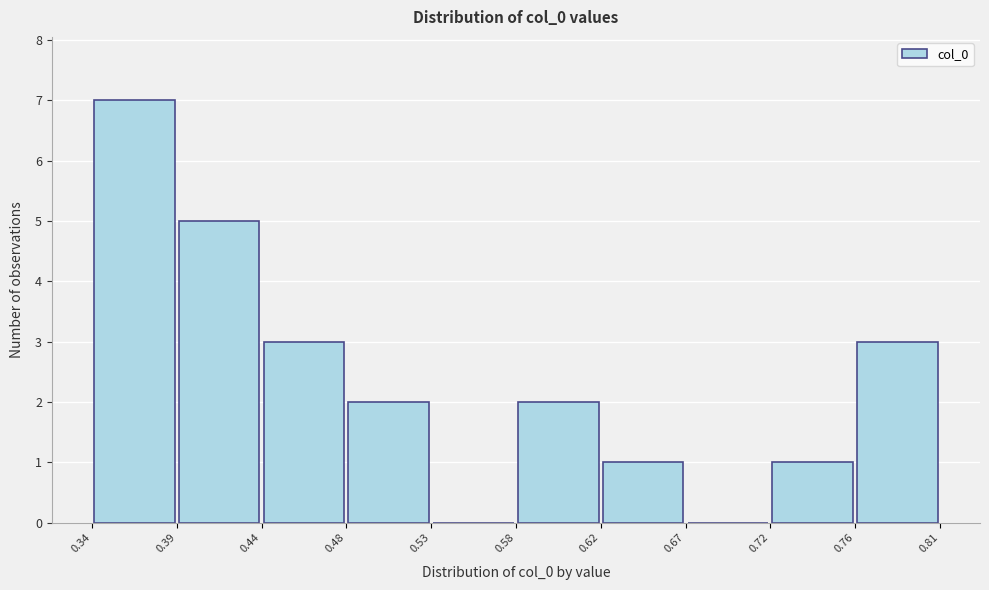

Over which range of the x-axis is the bar tallest?

0.34 to 0.39